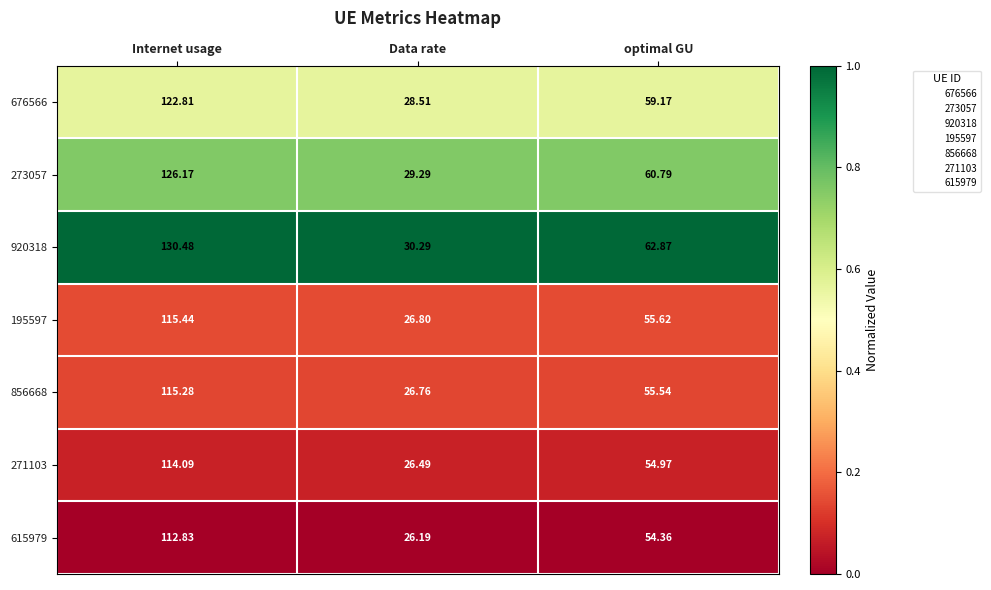

Which series has the widest spread of values?

920318